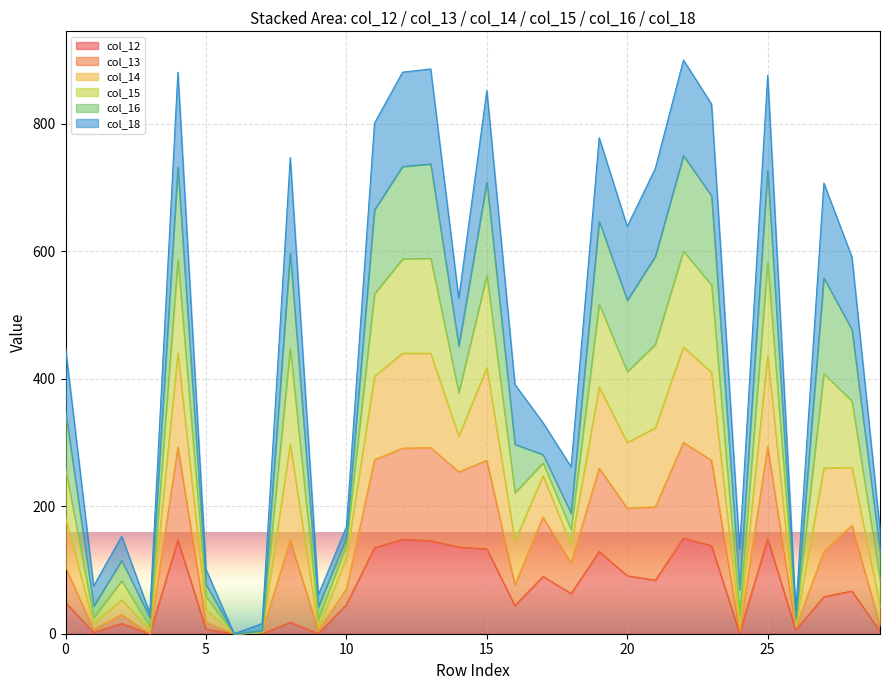

Is it true that col_13 equals 246 at 19?

False